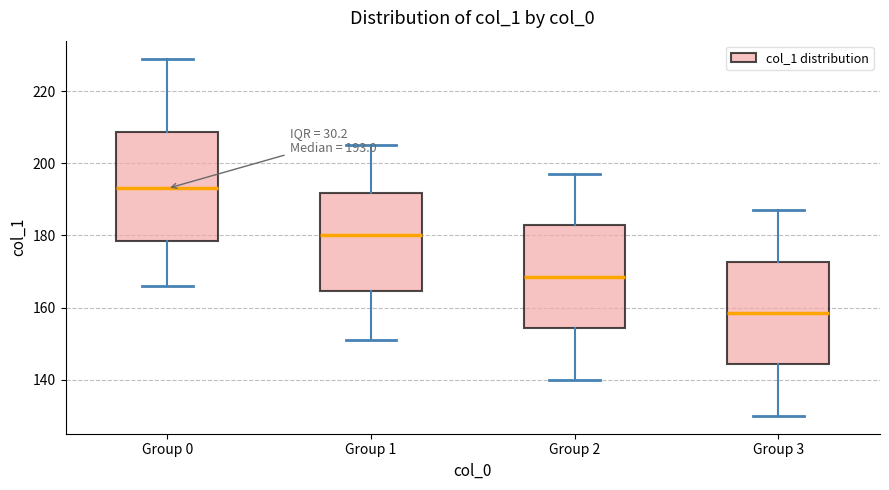

Which box has the lowest median line?

Group 3